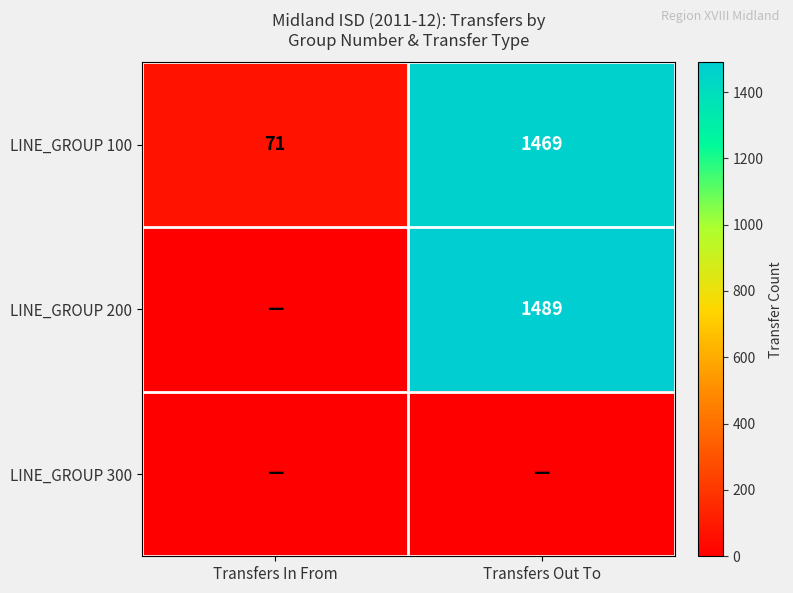

What is the maximum value shown in the chart?

1489